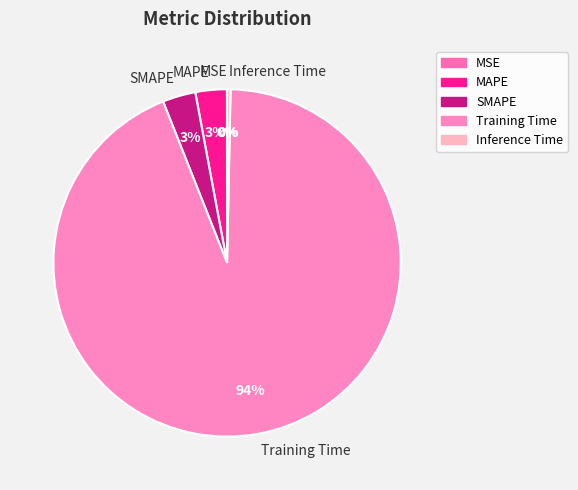

To the nearest percent, what percentage of the pie is SMAPE?

3%